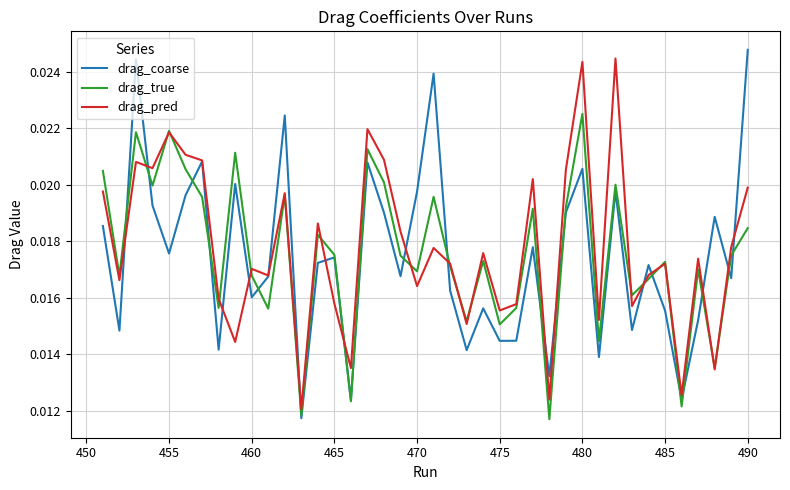

Which category has the highest value in the drag_coarse series?

490